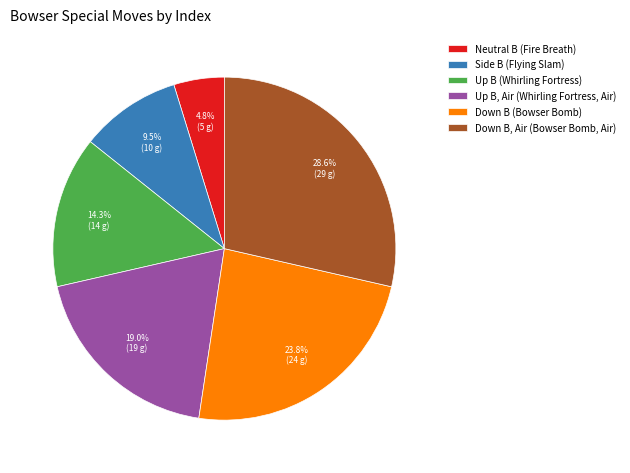

Rank the categories by value from highest to lowest.

Down B, Air (Bowser Bomb, Air), Down B (Bowser Bomb), Up B, Air (Whirling Fortress, Air), Up B (Whirling Fortress), Side B (Flying Slam), Neutral B (Fire Breath)